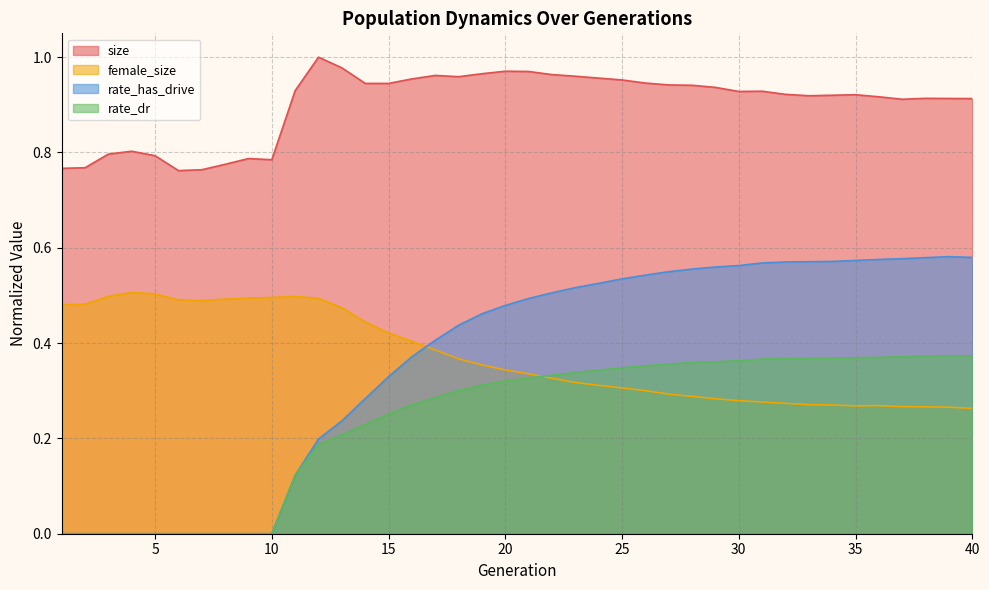

What value does the rate_has_drive series have at 29?

0.6